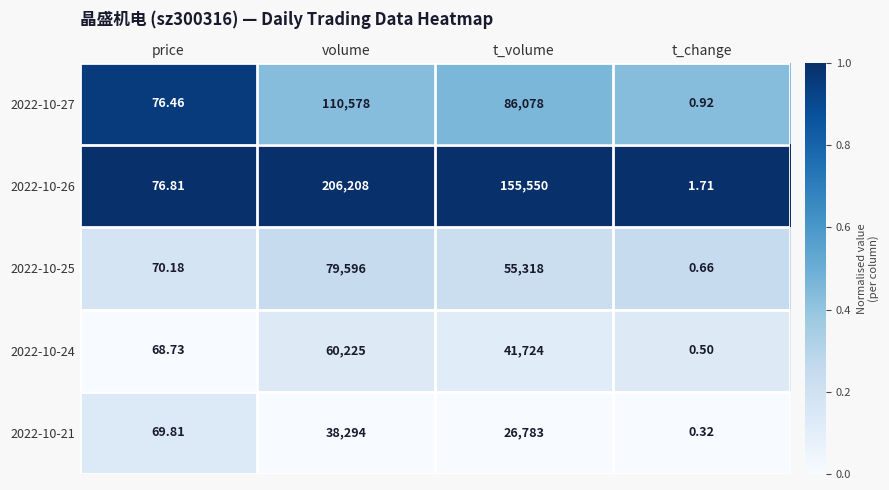

Where does the 2022-10-27 series first go above 86078?

volume